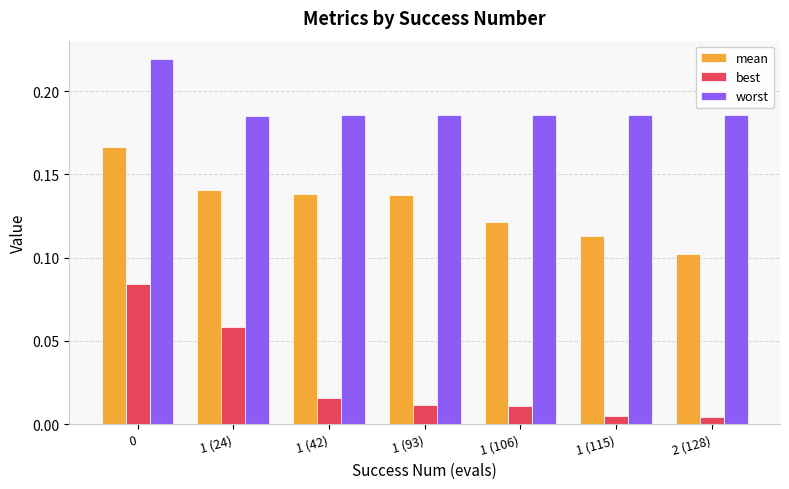

Which series has the largest total across all categories?

worst